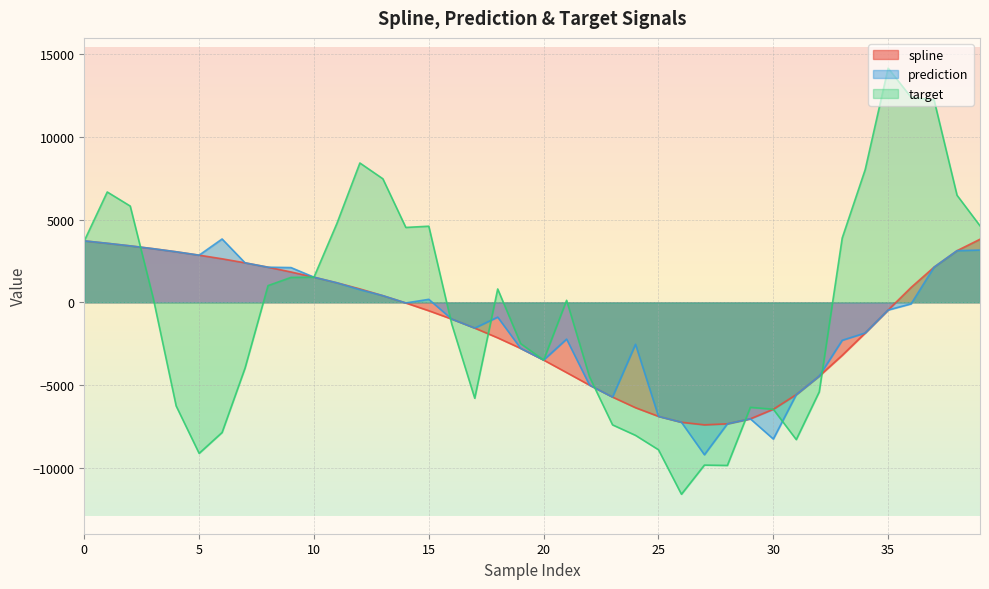

Between which two adjacent categories do target and prediction first intersect?

2 and 3